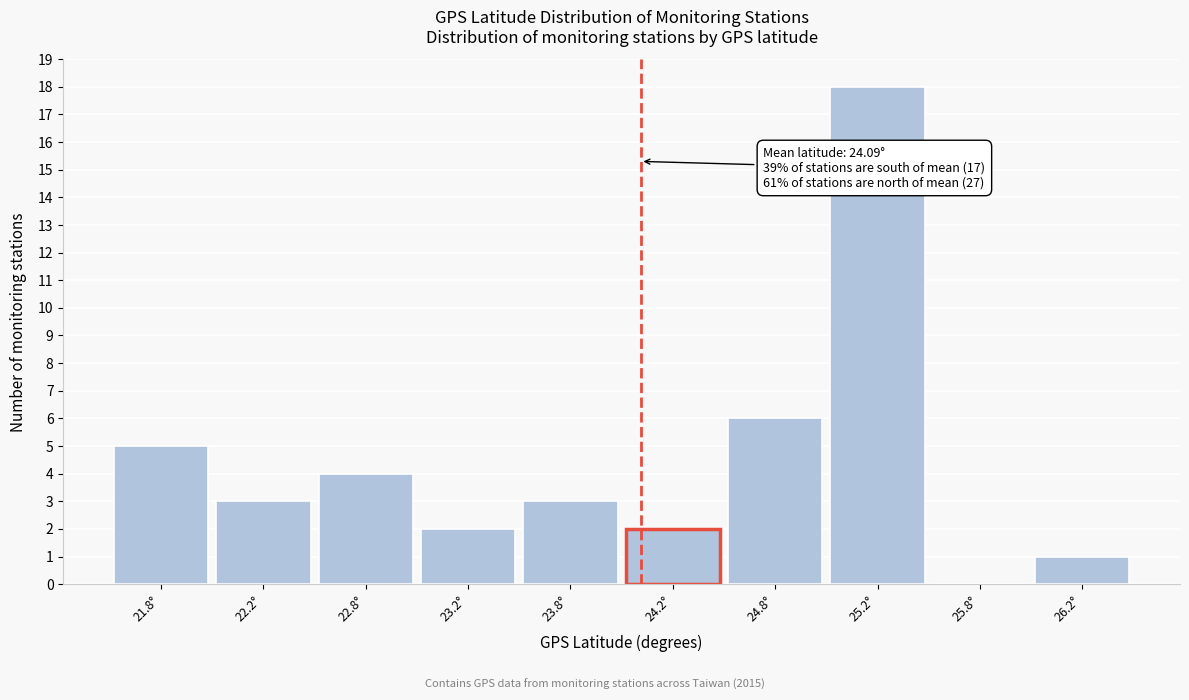

Over which range of the x-axis is the bar tallest?

25.0 to 25.5